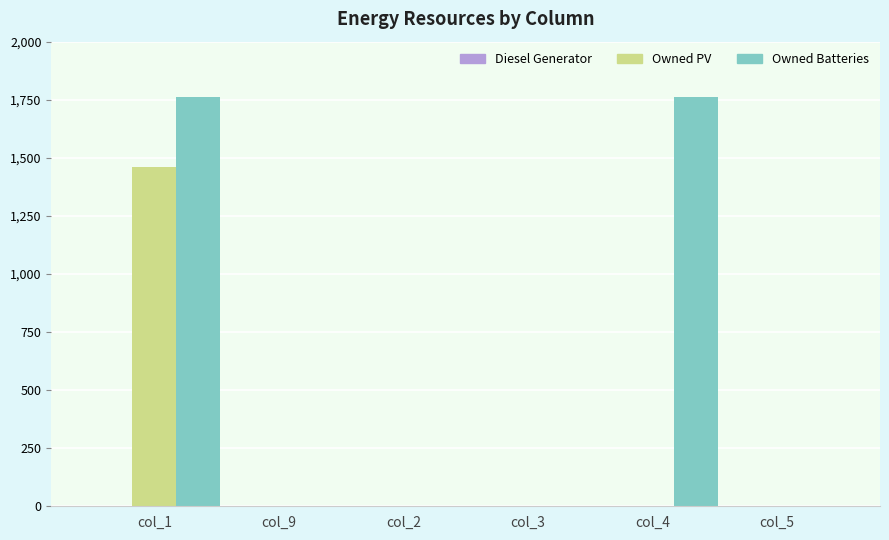

How many values in the Owned Batteries series exceed 0?

2